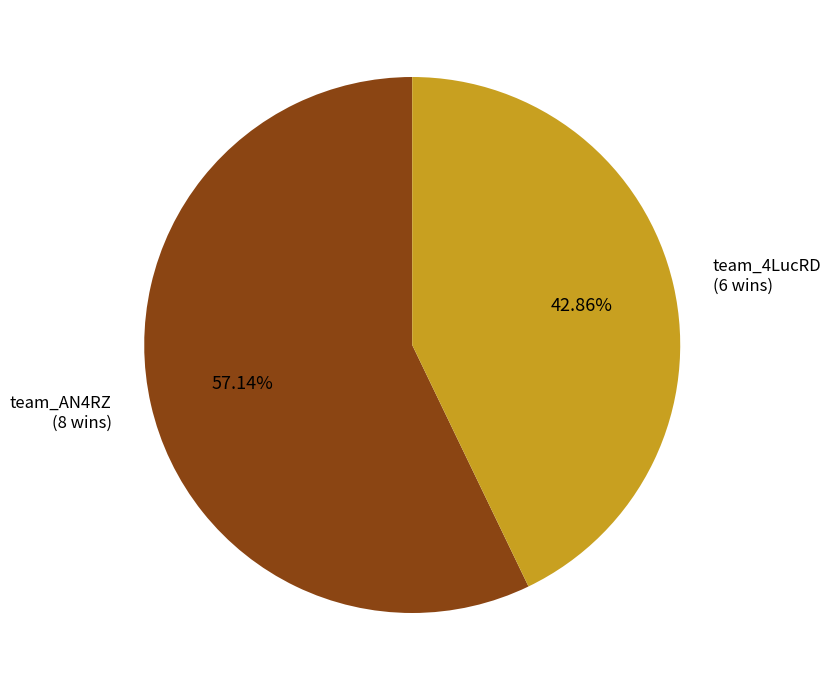

How many segments does this pie chart have?

2